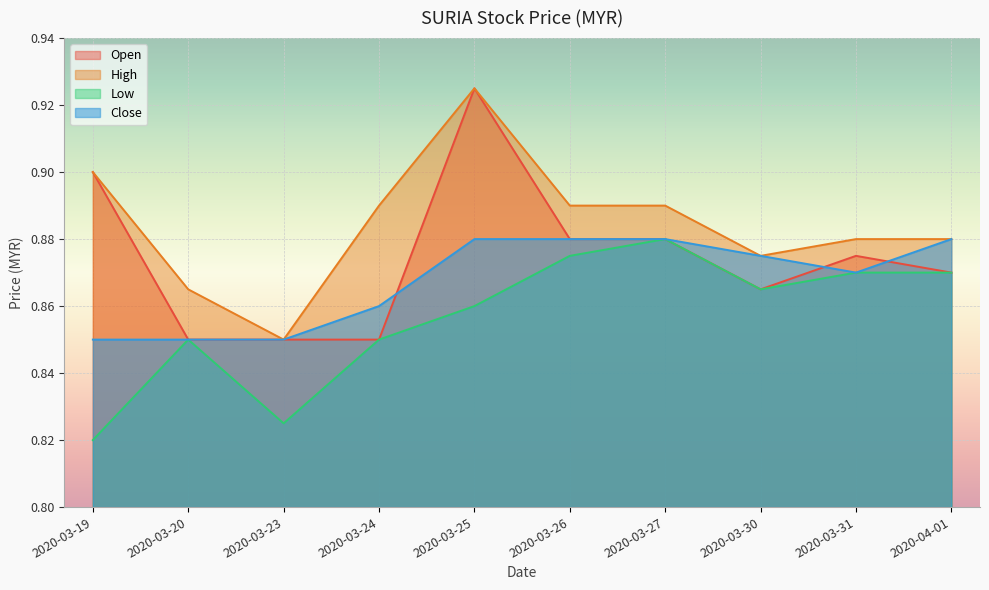

Is it true that open equals 0.9 at 2020-03-26?

True